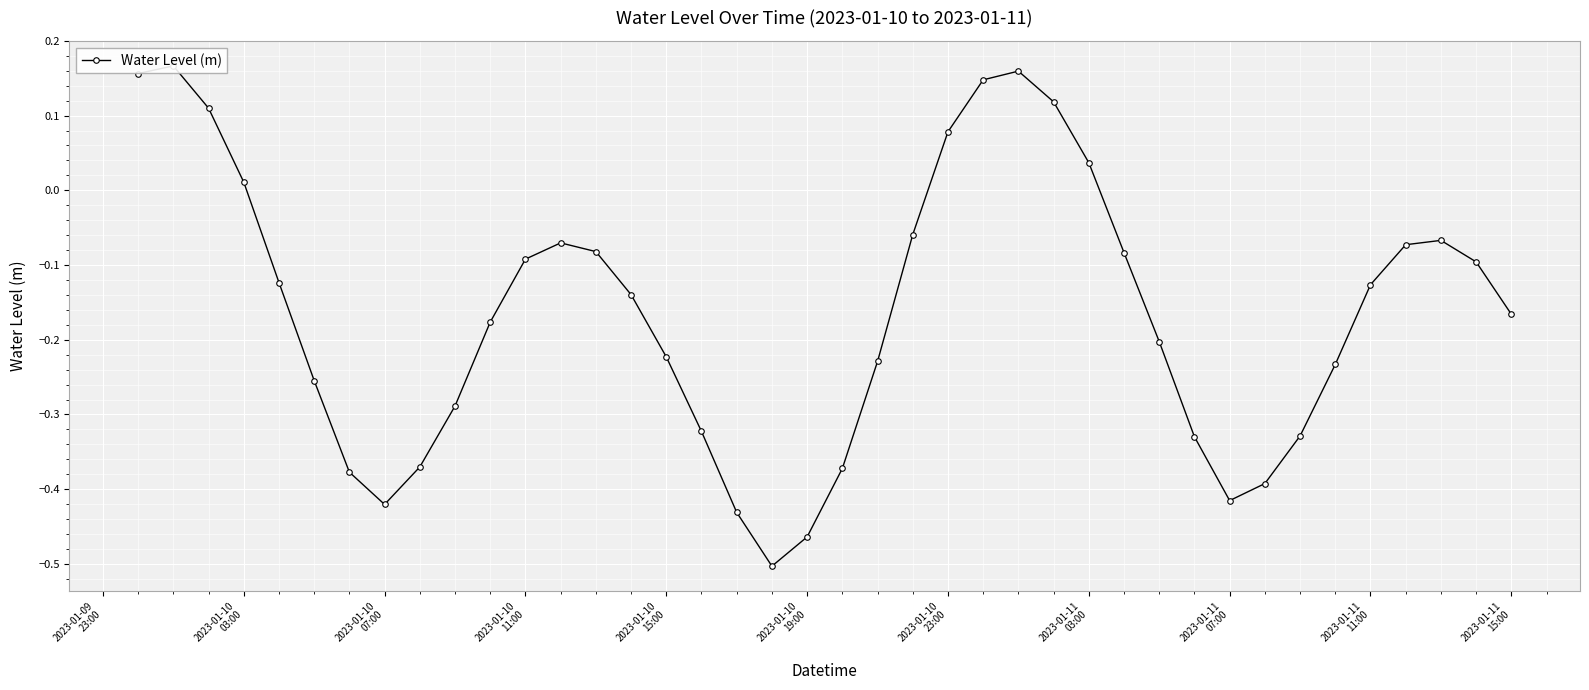

True or false: there are more than 1 points higher than both neighbors.

True